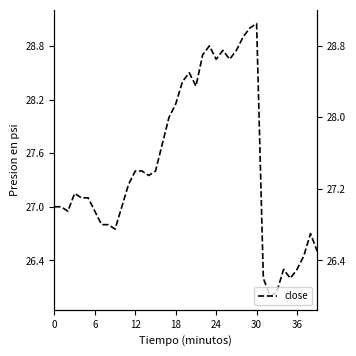

How many points are lower than both their immediate neighbors (excluding endpoints)?

8